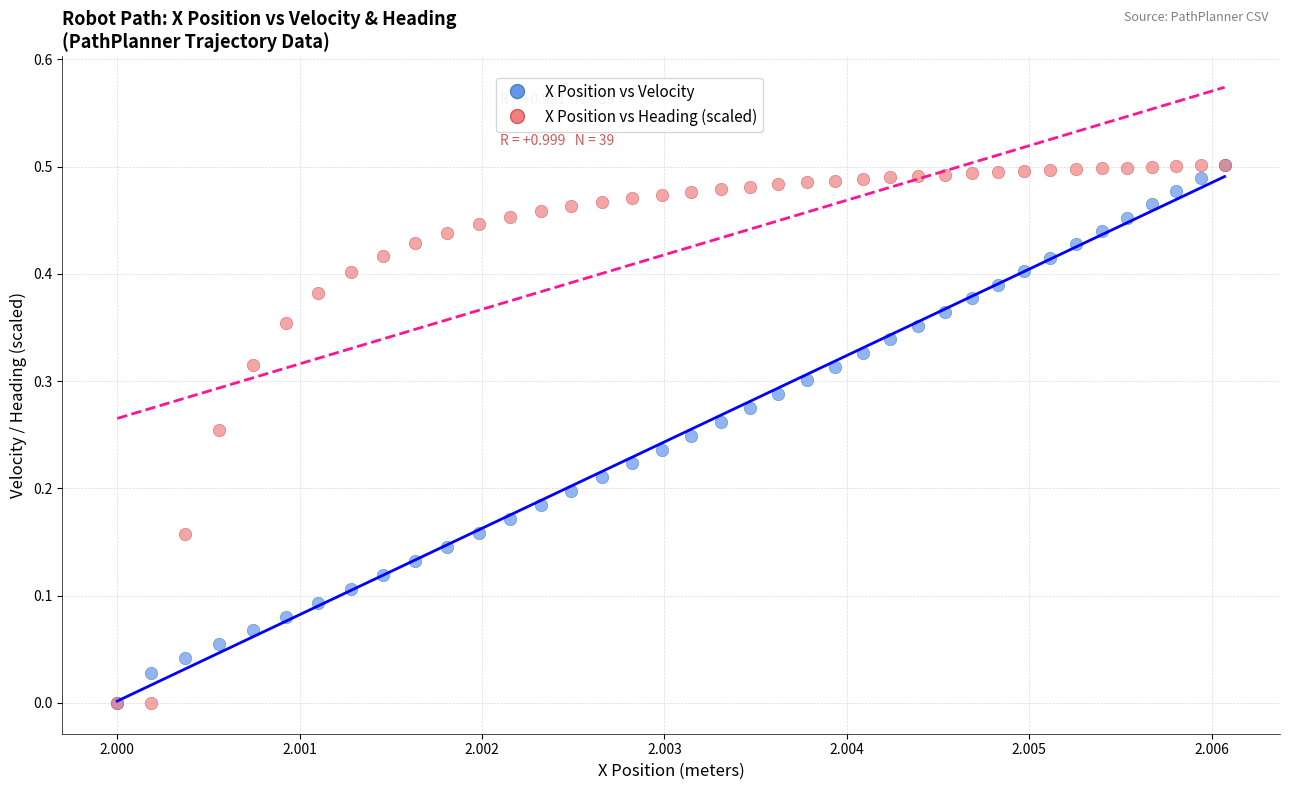

What are all the series names shown in the legend?

X Position vs Velocity, X Position vs Heading (scaled)